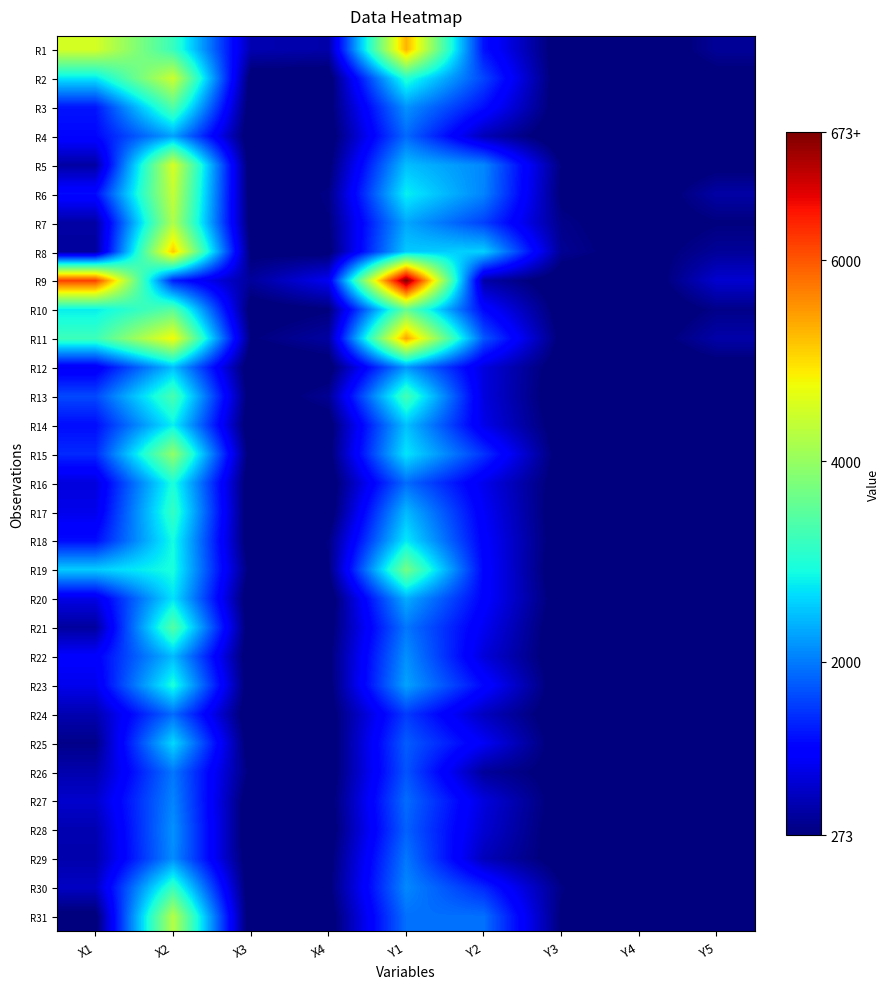

Between X1 and X2, which is larger?

X1